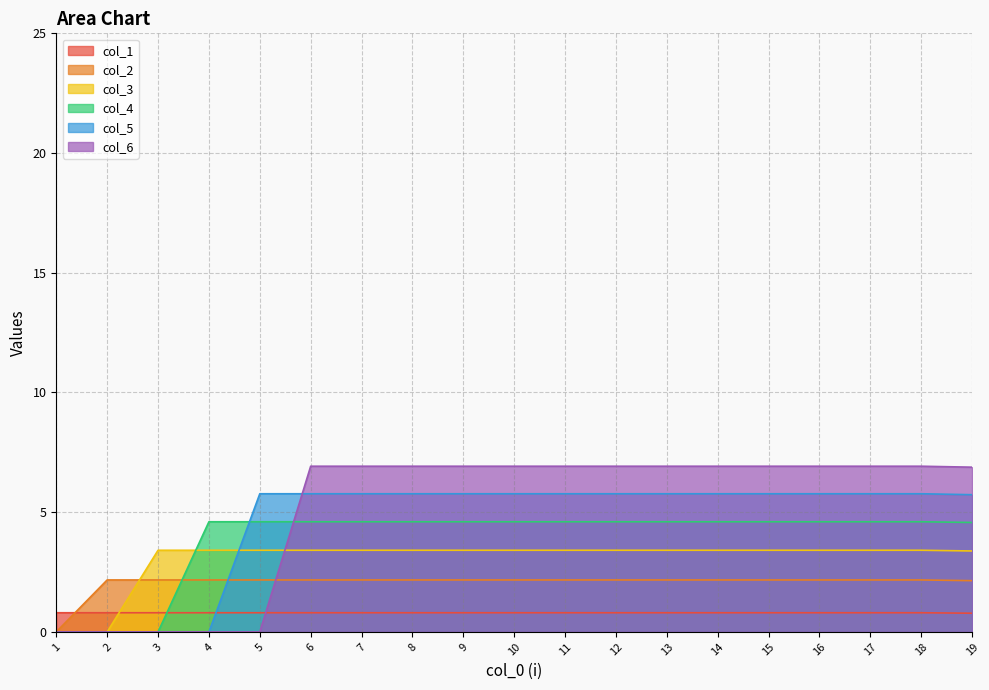

What is the difference between the highest and lowest values at 8?

6.1